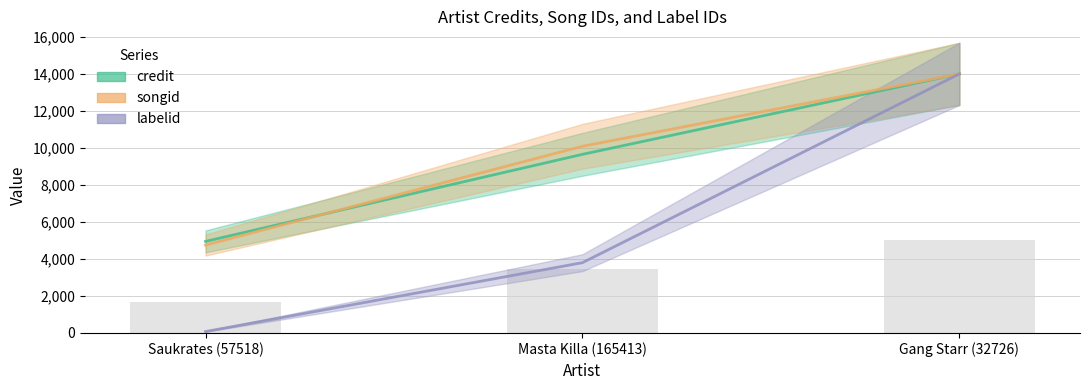

Approximately how many times larger is the value at Saukrates (57518) compared to Masta Killa (165413)?

0.5